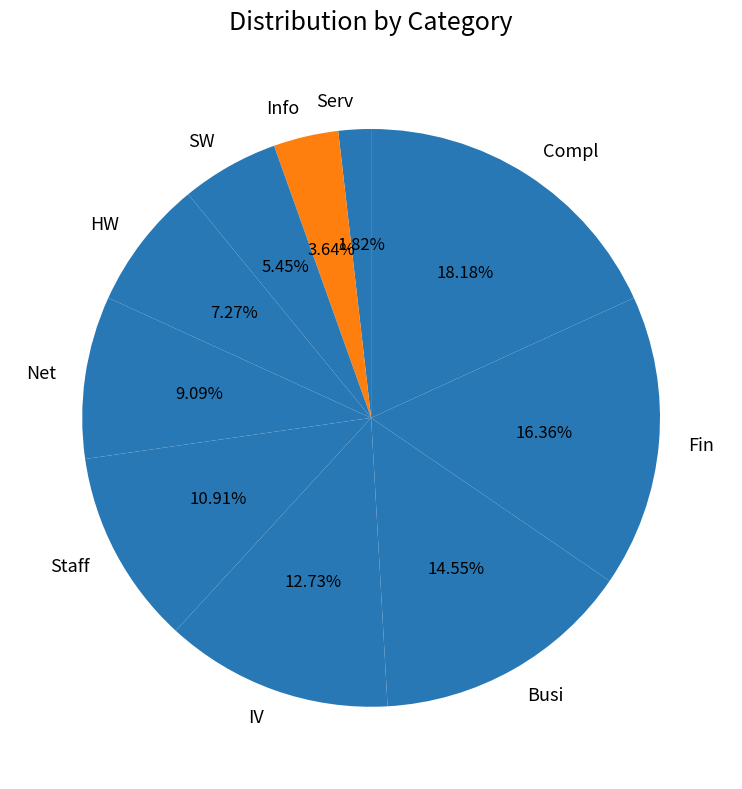

To the nearest percent, what is the average slice percentage?

10%